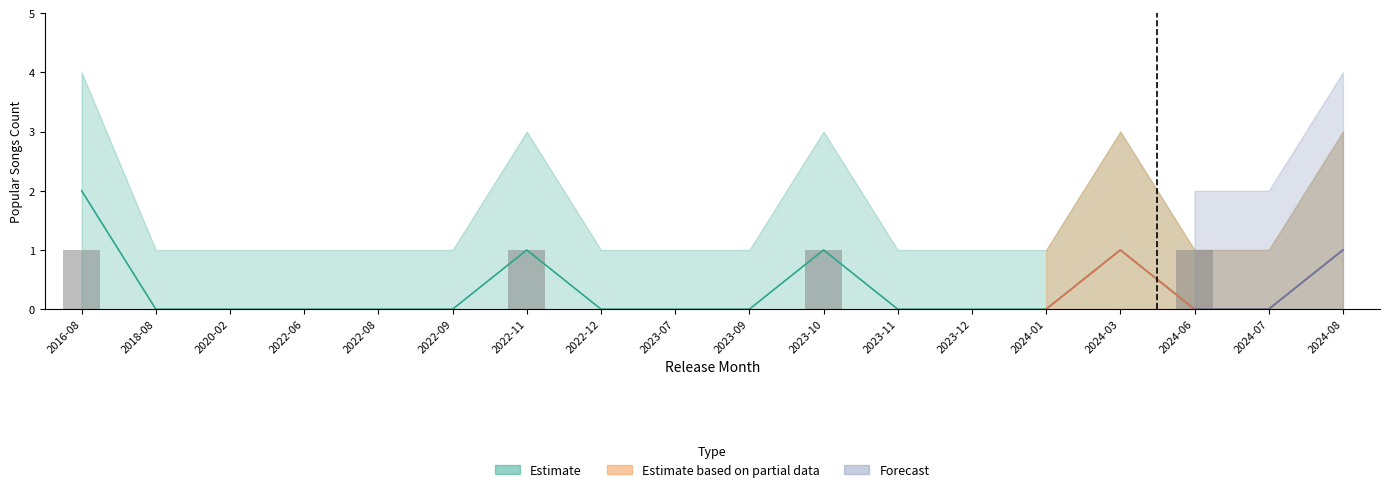

What is the total value across all series at 2023-07?

1